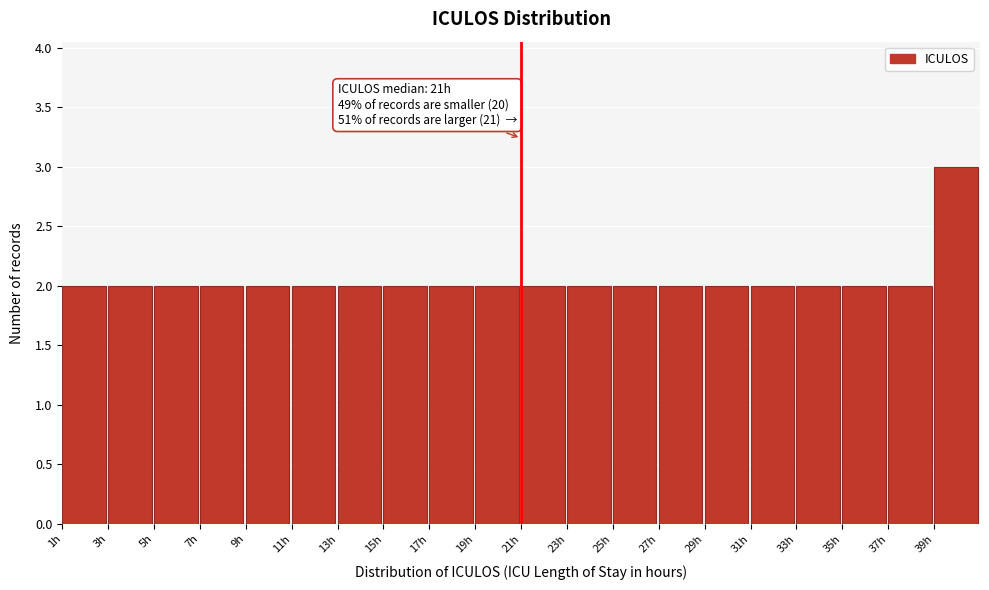

Which range on the x-axis has the tallest bar?

39 to 41